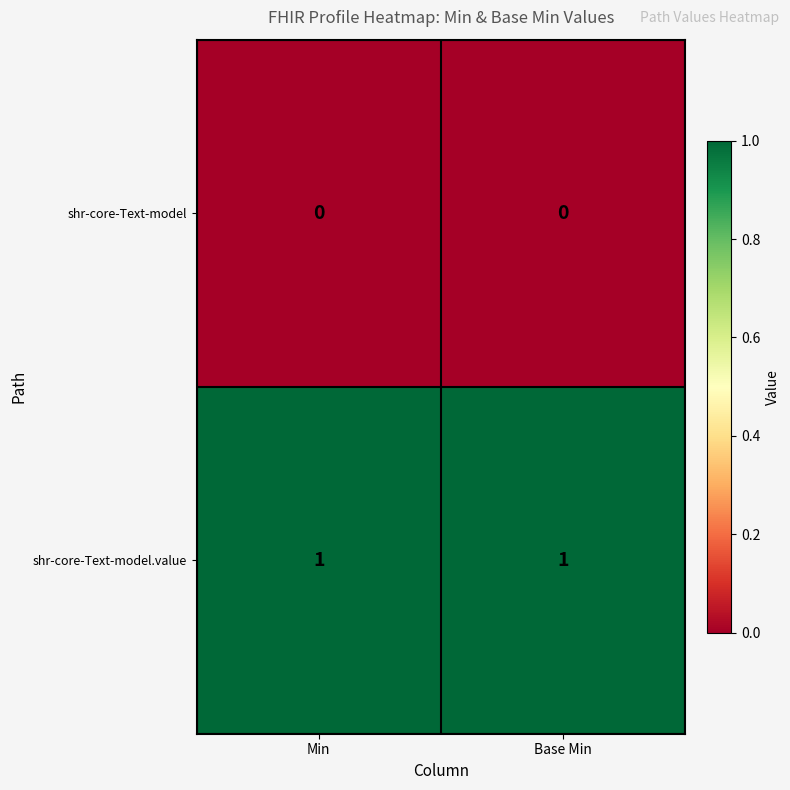

What is the difference between the highest and lowest values at Base Min?

1